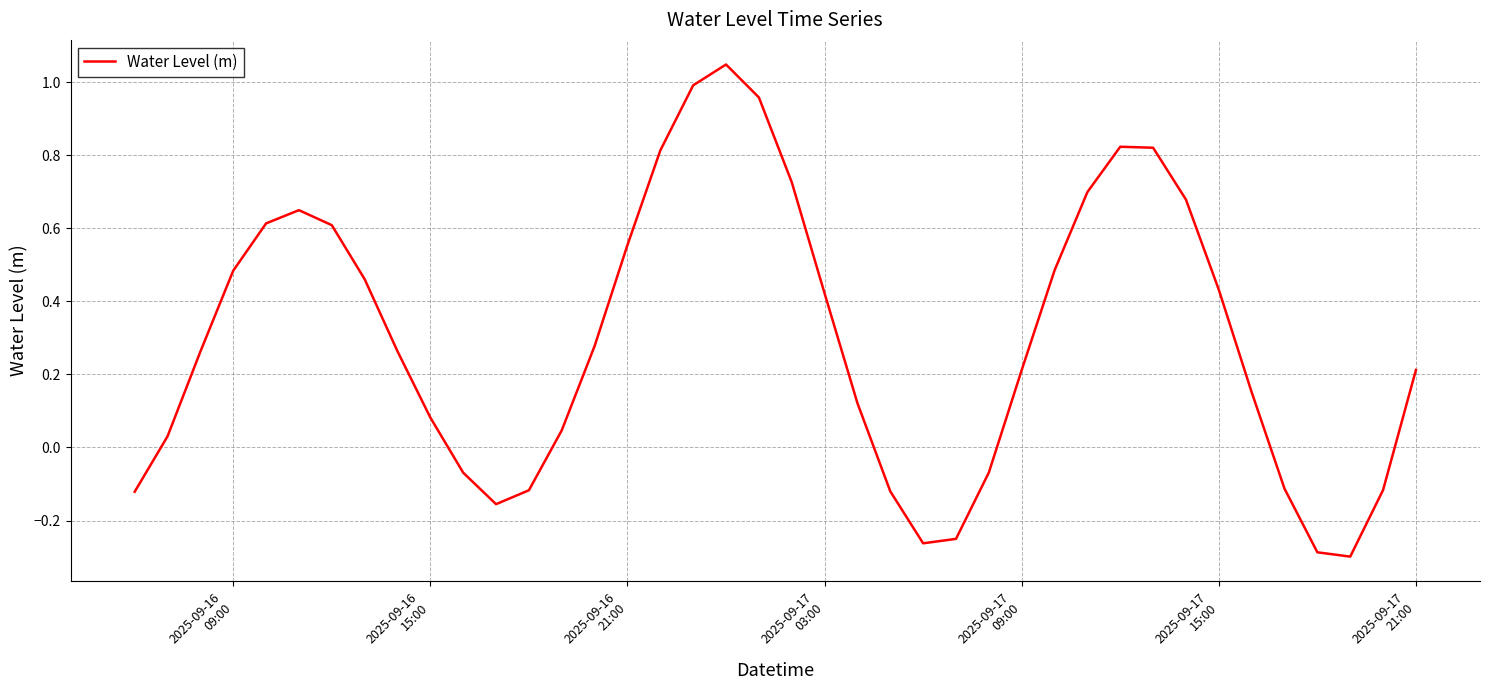

How many categories are shown in the chart?

40